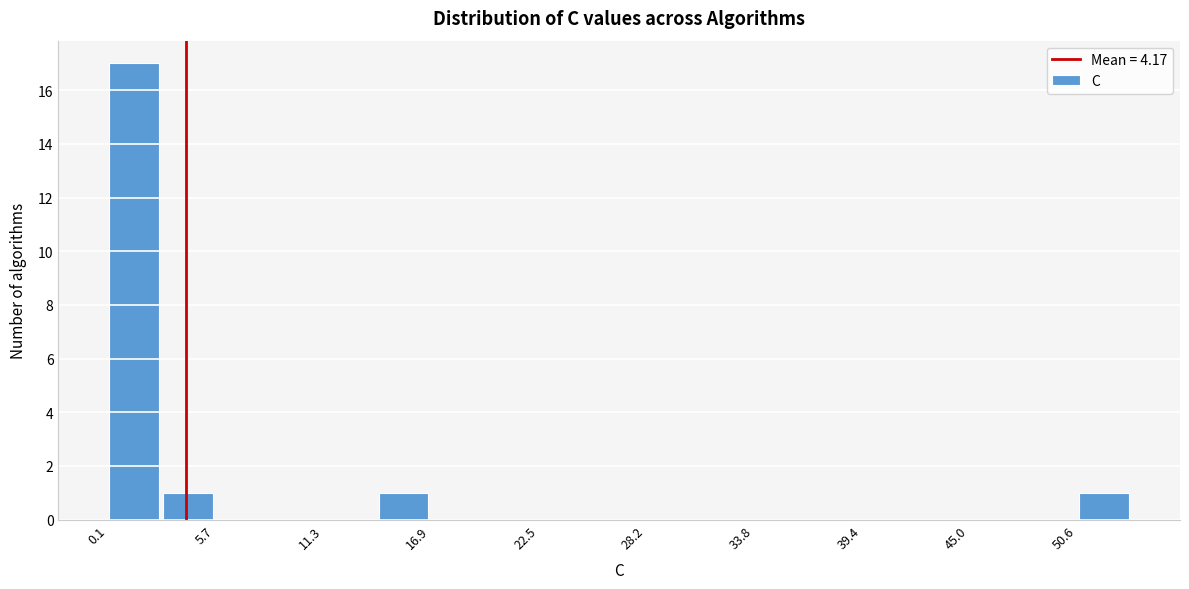

Around what value on the x-axis is the tallest bar? Give the approximate position of its centre, as read against the axis.

1